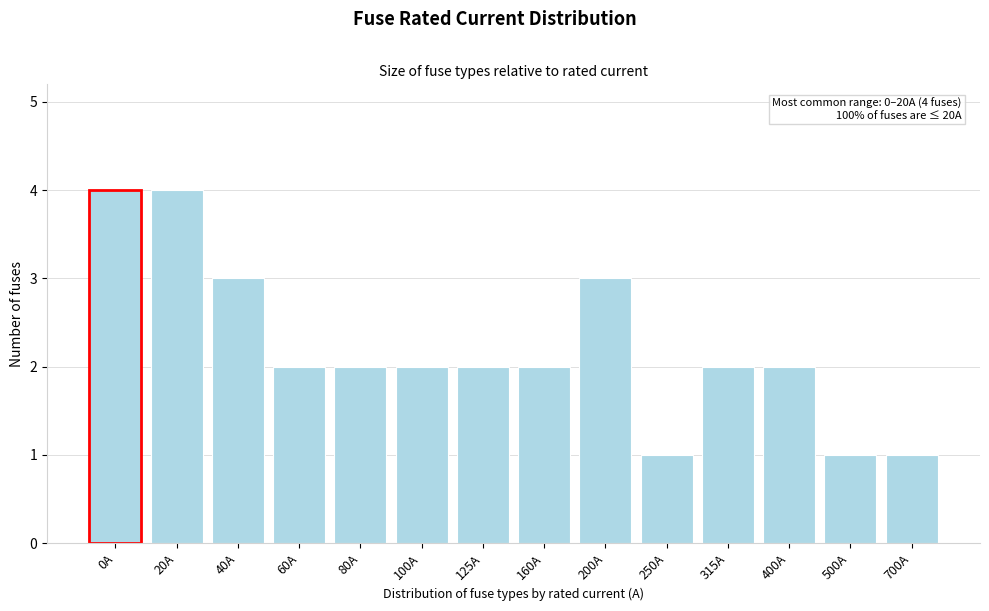

Reading left to right, extract all data points from this chart.

0A=4	20A=4	40A=3	60A=2	80A=2	100A=2	125A=2	160A=2	200A=3	250A=1	315A=2	400A=2	500A=1	700A=1